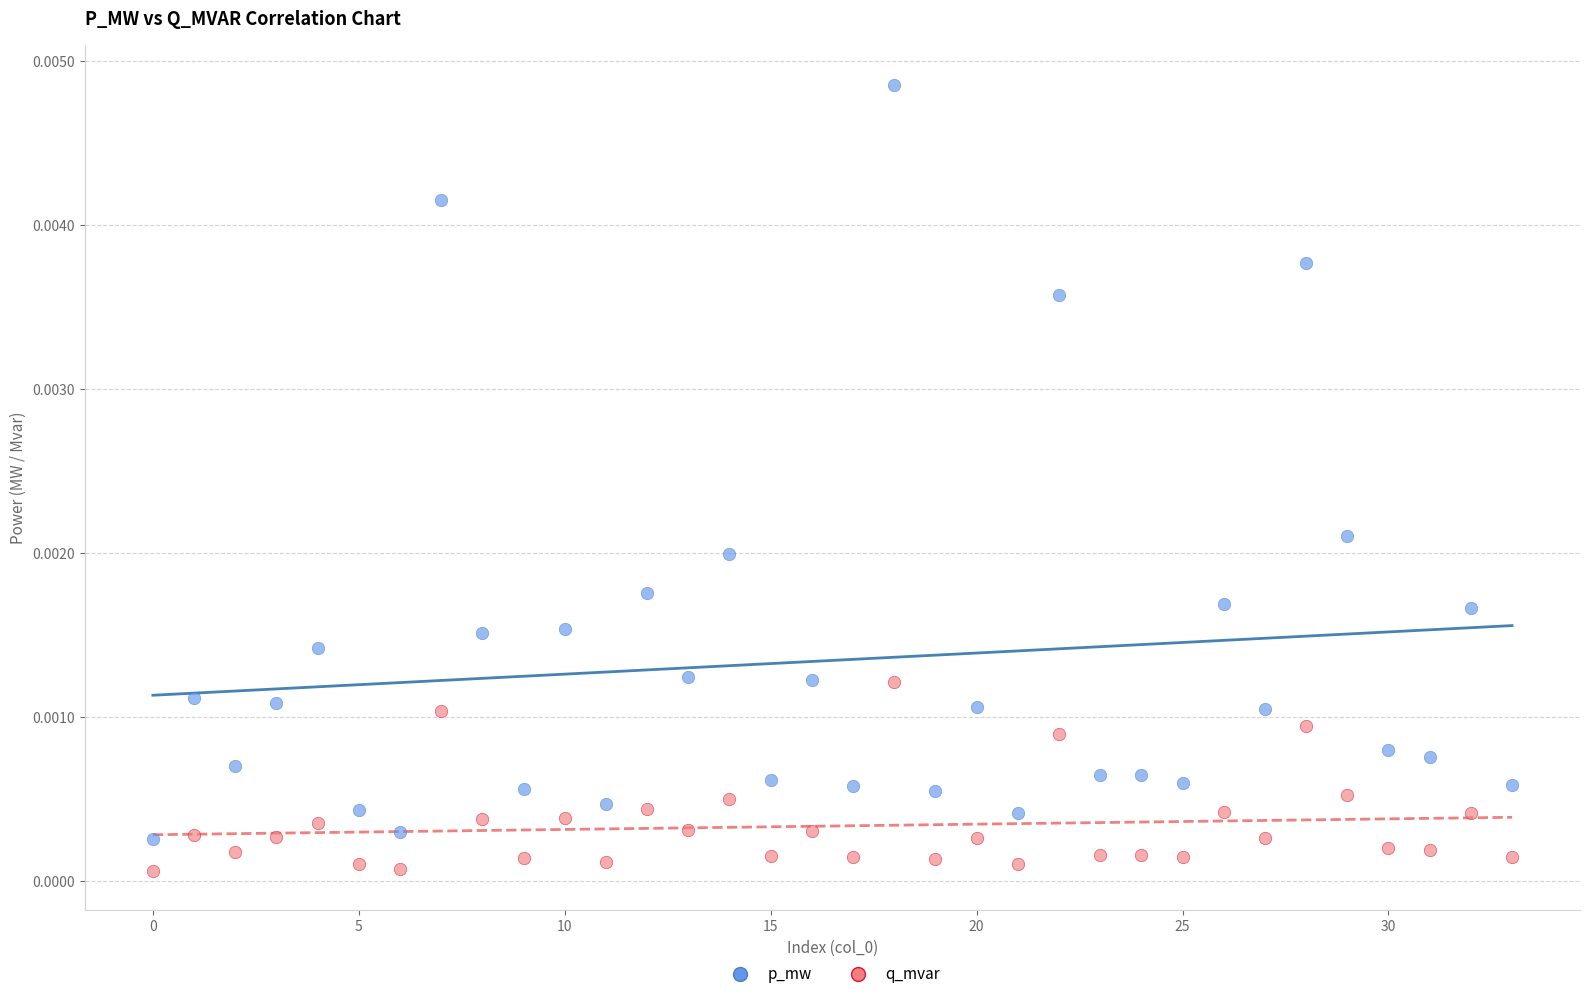

Which series reaches the maximum Y coordinate?

p_mw